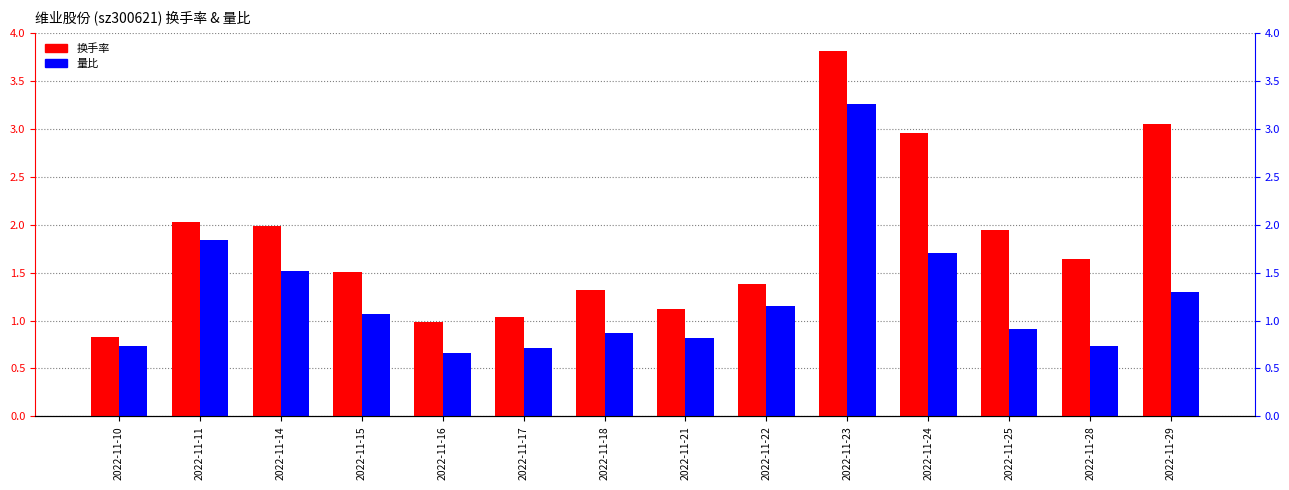

Reading left to right, what are all the values shown in this chart?

换手率: 0.8	2.0	2.0	1.5	1.0	1.0	1.3	1.1	1.4	3.8	3.0	1.9	1.6	3.0
量比: 0.7	1.8	1.5	1.1	0.7	0.7	0.9	0.8	1.1	3.3	1.7	0.9	0.7	1.3